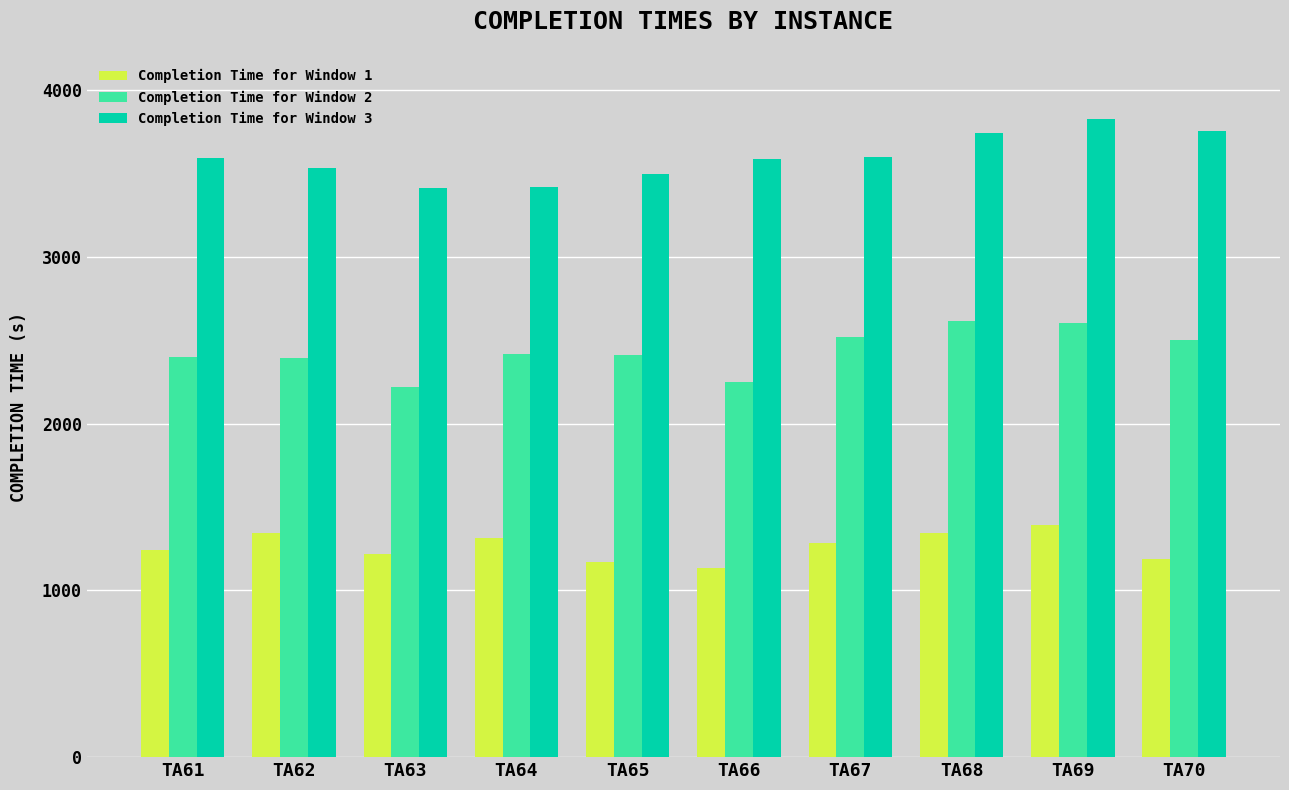

How many groups of bars are there?

10